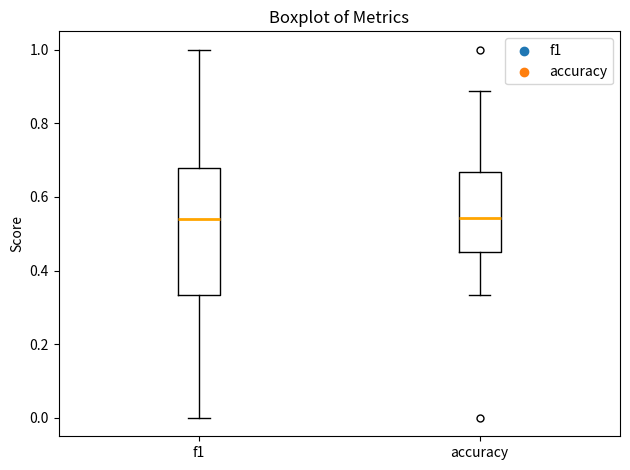

Reading left to right, transcribe this box plot: for each box, give where its median line is, the range the box spans, and where its two whiskers end, as read against the y-axis. The values are not printed on the chart, so give them approximately, as read against the axis.

f1: median 0.54, box 0.34 to 0.68, whiskers 0.00 to 1.00
accuracy: median 0.54, box 0.46 to 0.66, whiskers 0.34 to 0.88